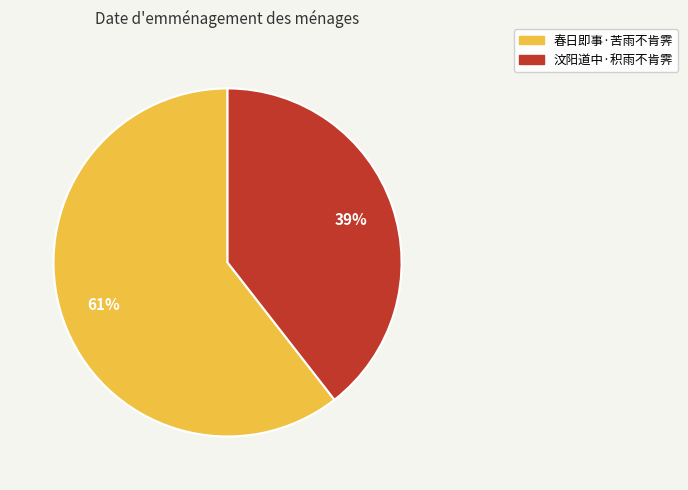

Between 汶阳道中·积雨不肯霁 and 春日即事·苦雨不肯霁, which is larger?

春日即事·苦雨不肯霁